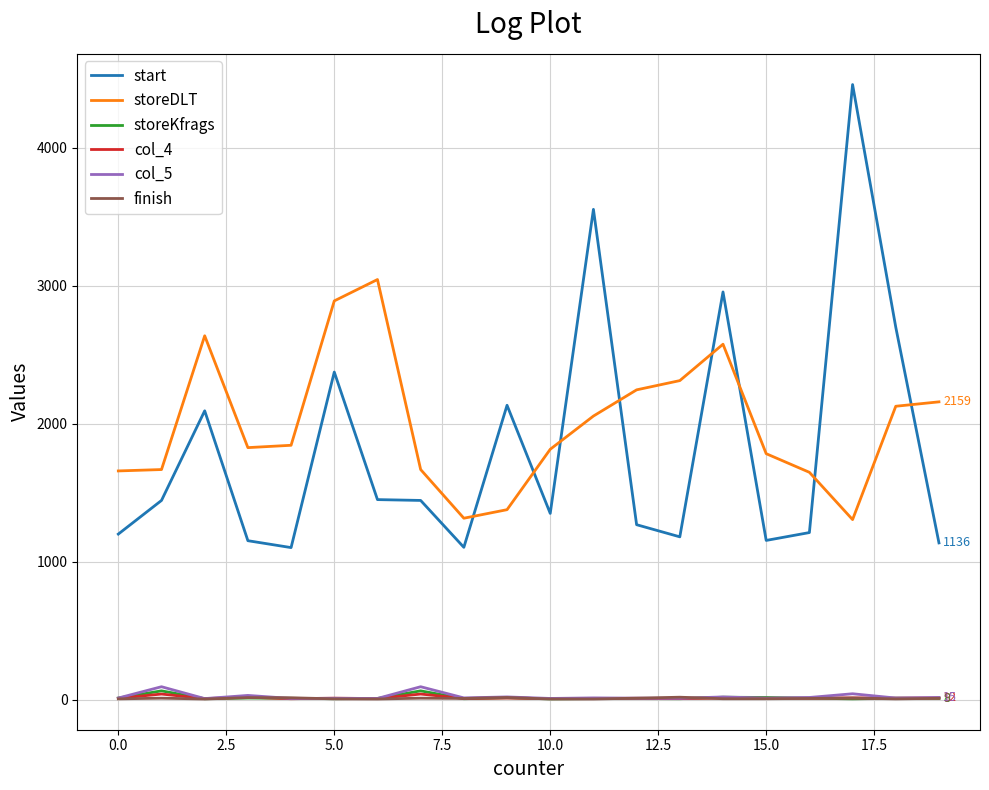

True or false: storeKfrags and start cross at least once.

False